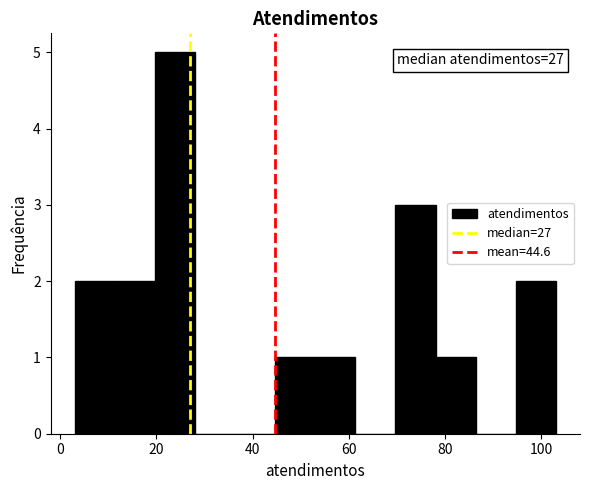

Which range on the x-axis has the tallest bar?

20 to 28